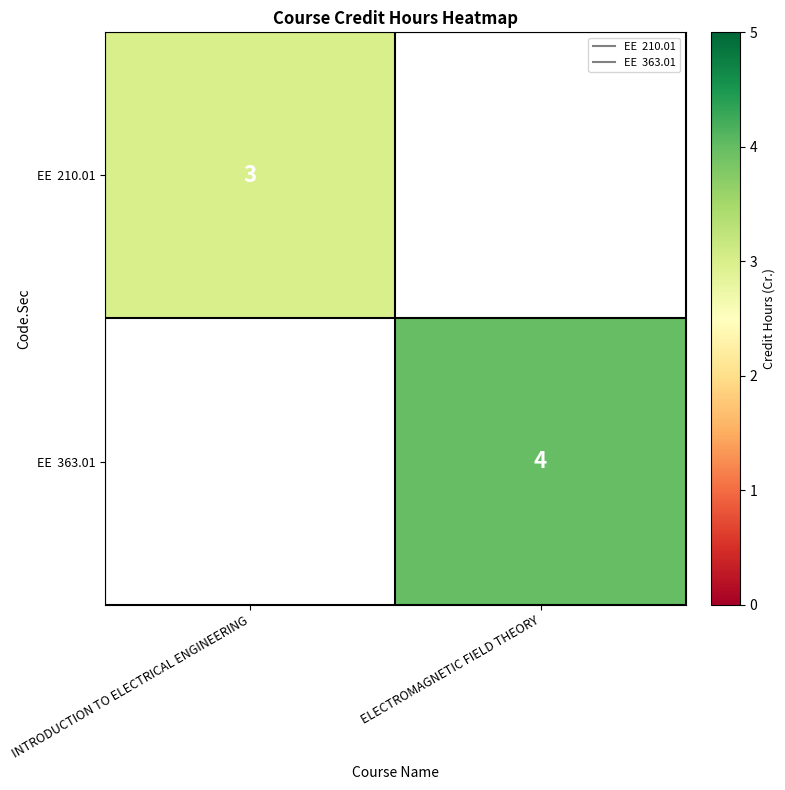

Is it true that EE 363.01 equals 2 at INTRODUCTION TO ELECTRICAL ENGINEERING?

False